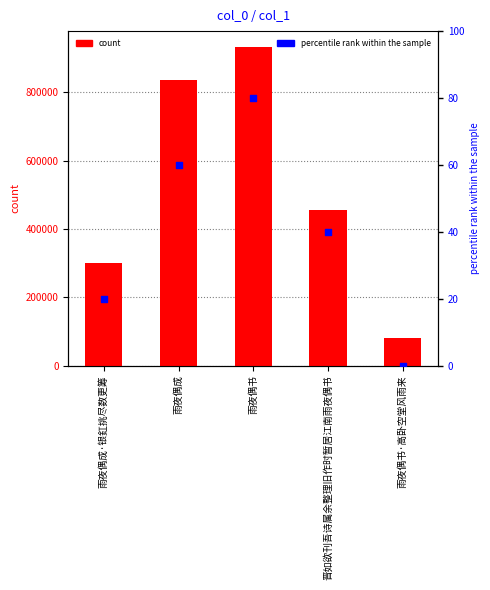

Which series contains the lowest Y value?

percentile rank within the sample